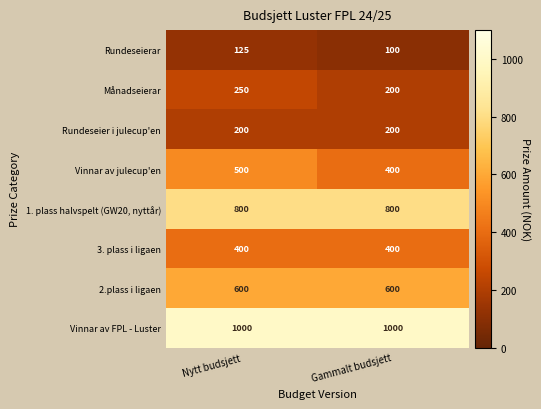

What is the difference between the highest and lowest values at Gammalt budsjett?

900